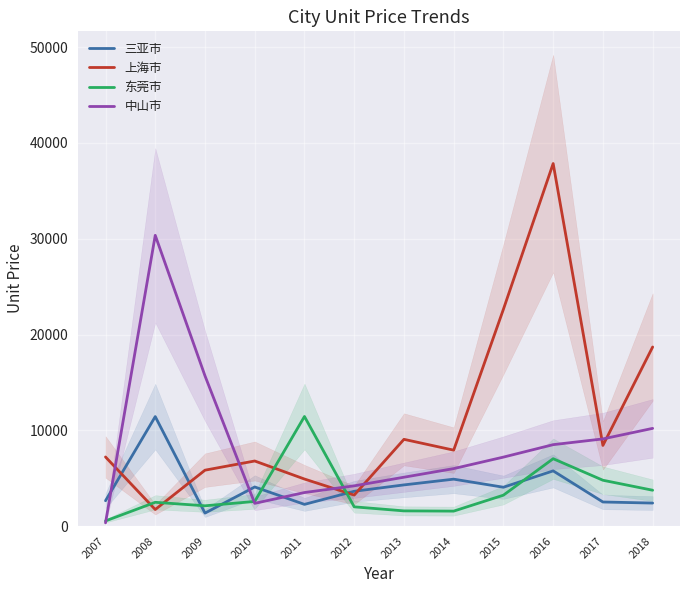

Rank the categories by 中山市 value from lowest to highest.

2007, 2010, 2011, 2012, 2013, 2014, 2015, 2016, 2017, 2018, 2009, 2008